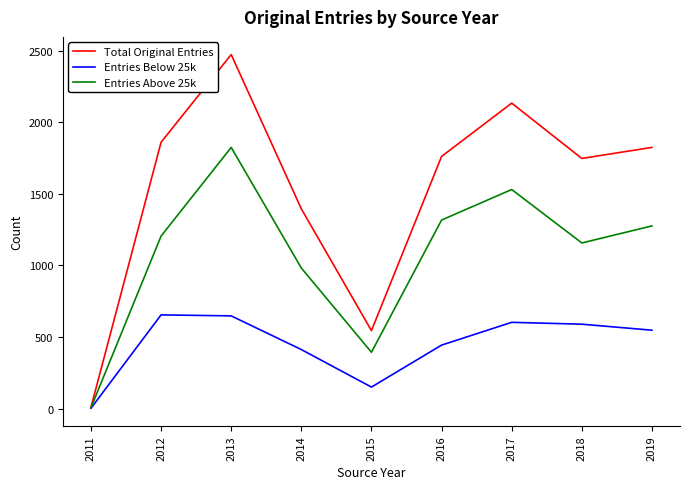

The value of Total Original Entries at 2019 is 1824. True or false?

True